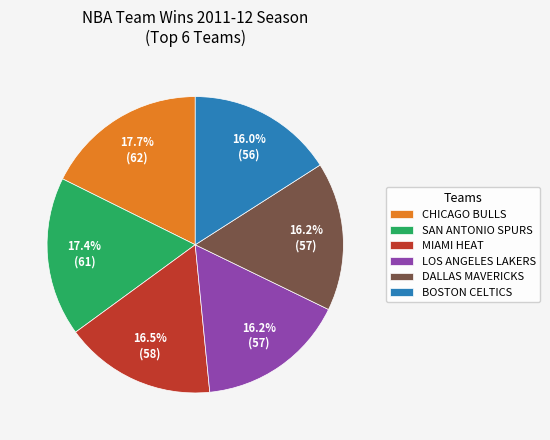

How many slices are in this pie chart?

6